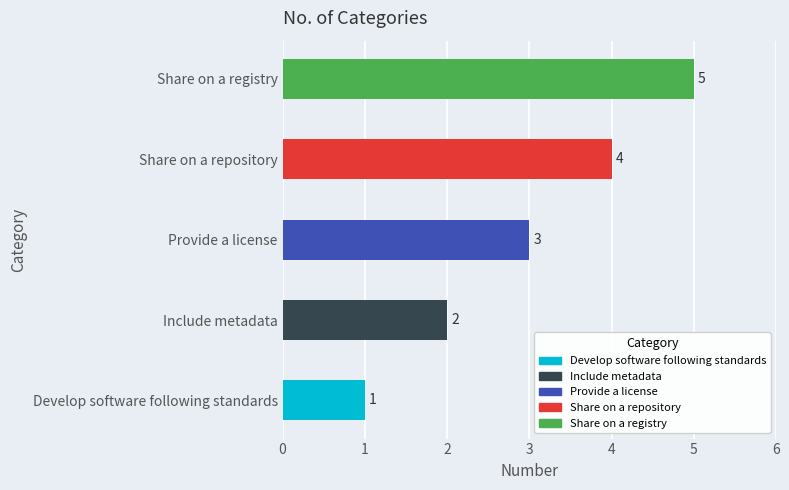

At which label is the value closest to 3?

Provide a license